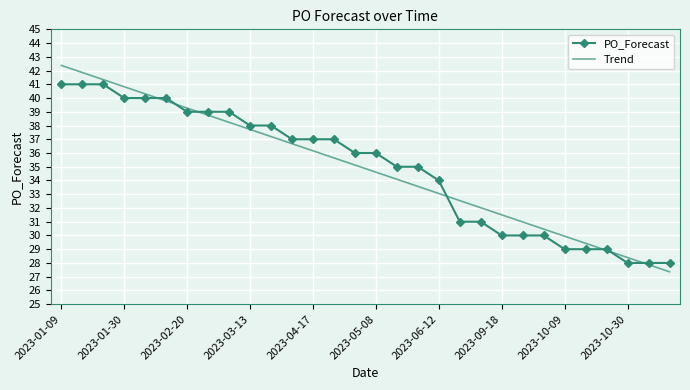

What is the lowest value of the Trend series?

27.4